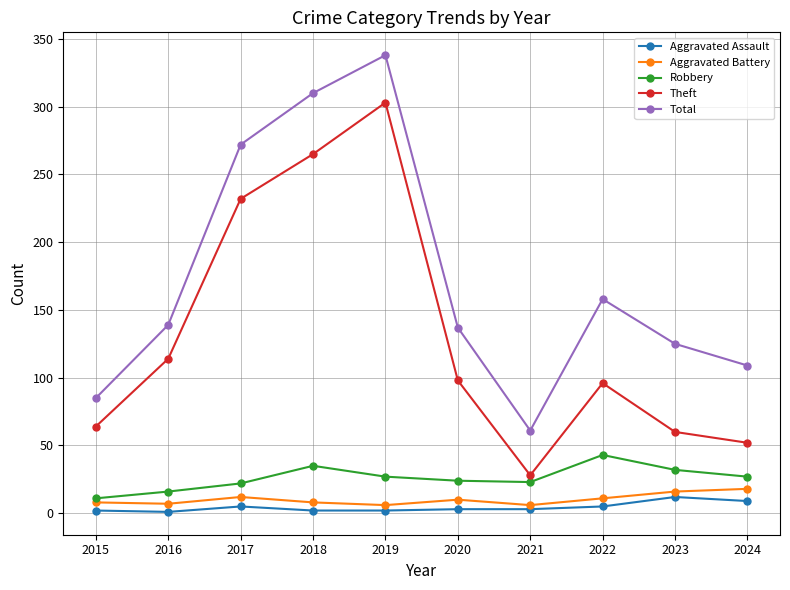

Count the number of categories in the chart.

10